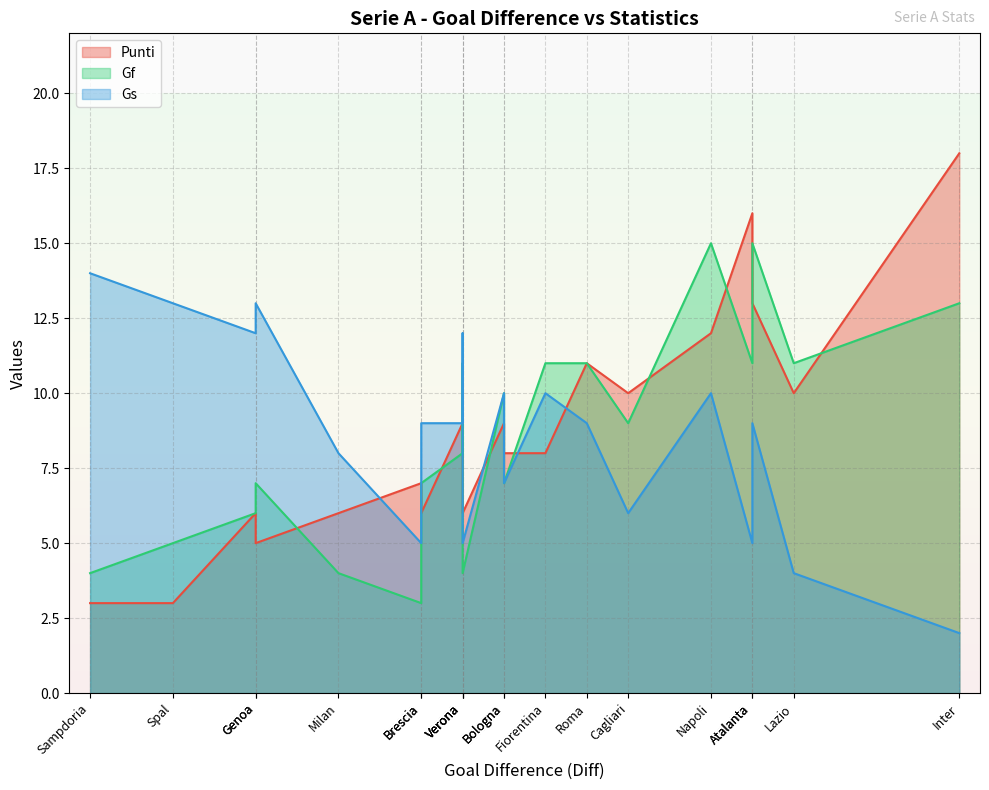

What is the average value of the Punti series?

9